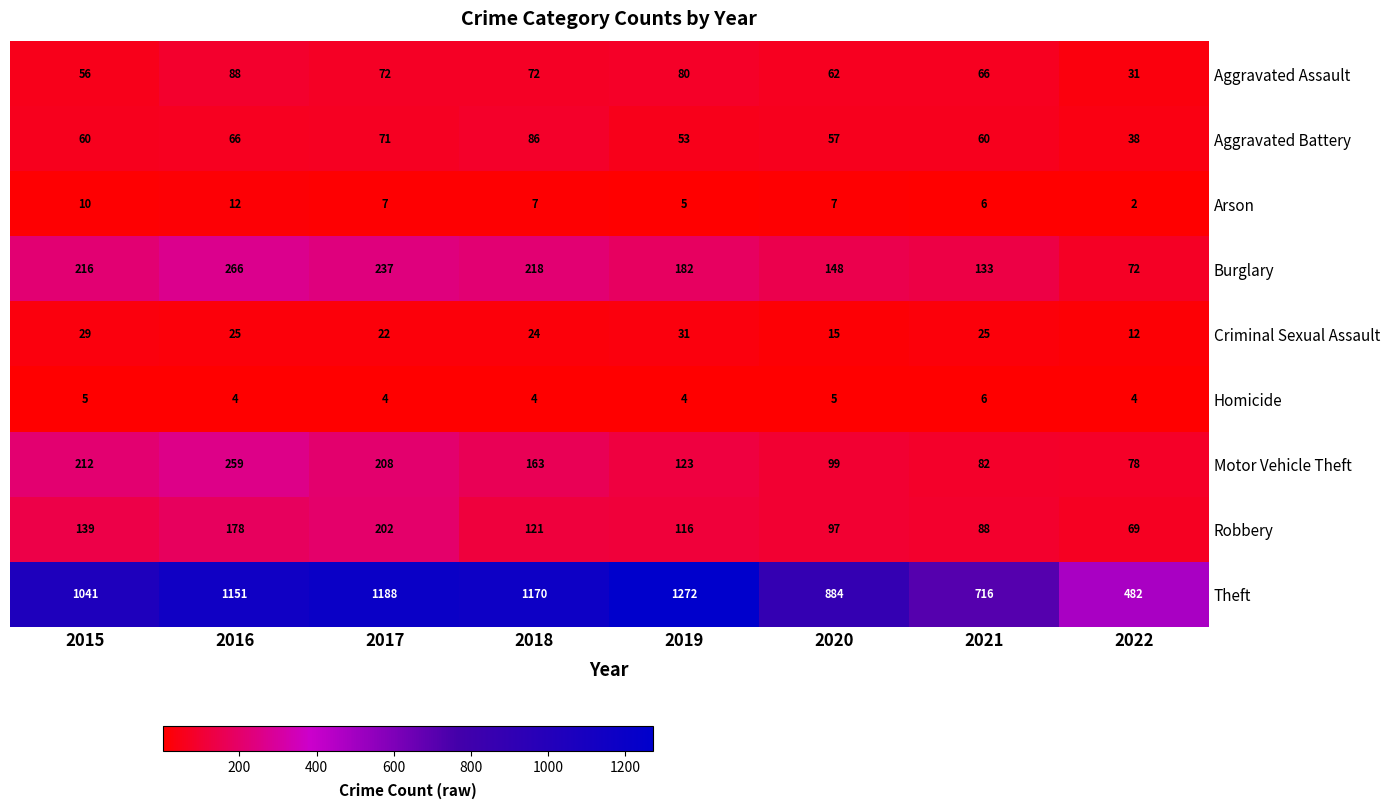

The value of Aggravated Battery at 2019 is 53. True or false?

True